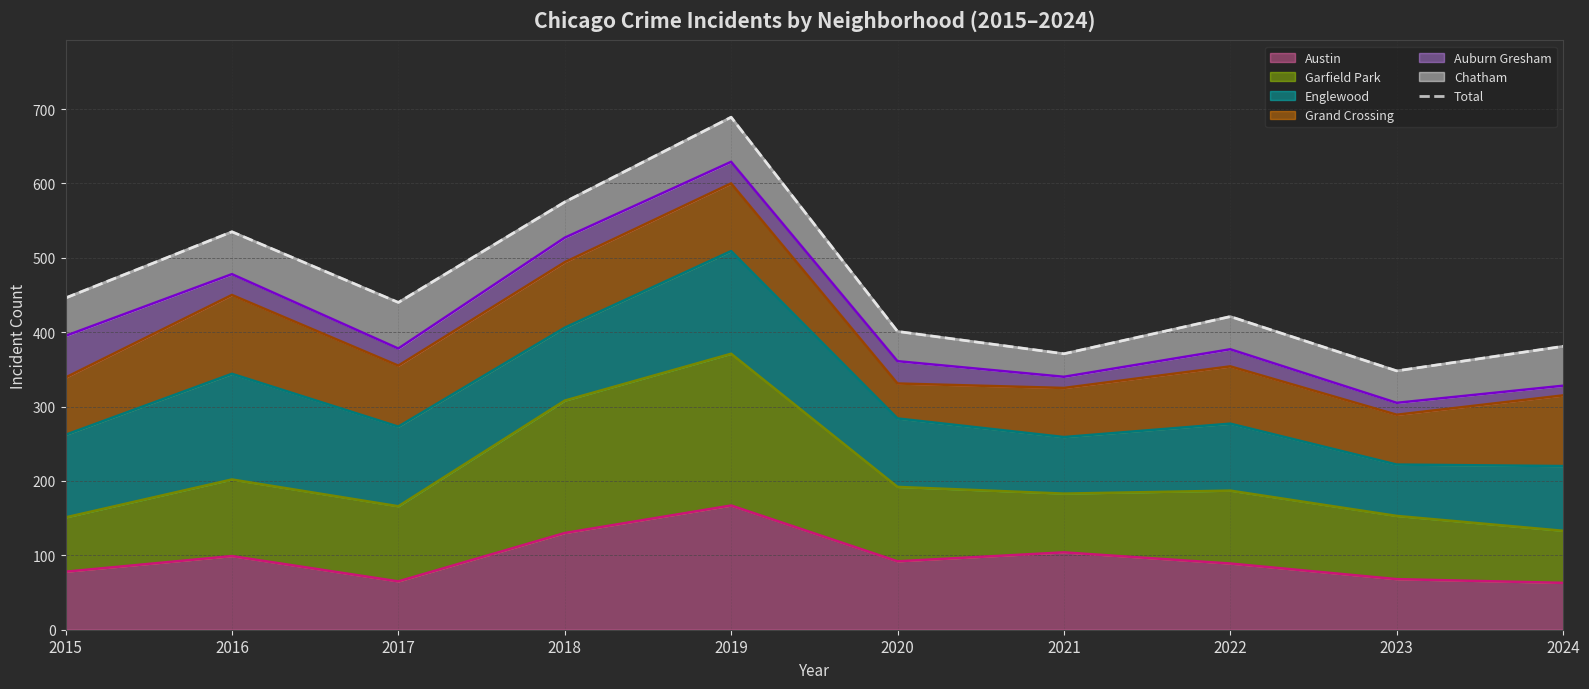

Rank the categories by value from highest to lowest.

2019, 2018, 2016, 2015, 2017, 2022, 2020, 2024, 2021, 2023